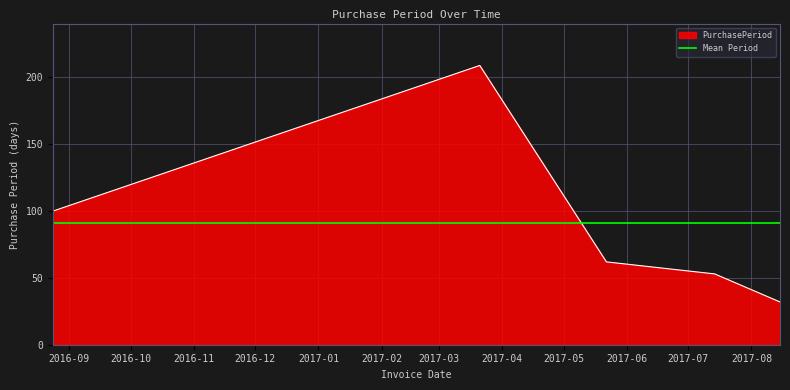

Is it true that the value at 2017-03-21 is 209?

True